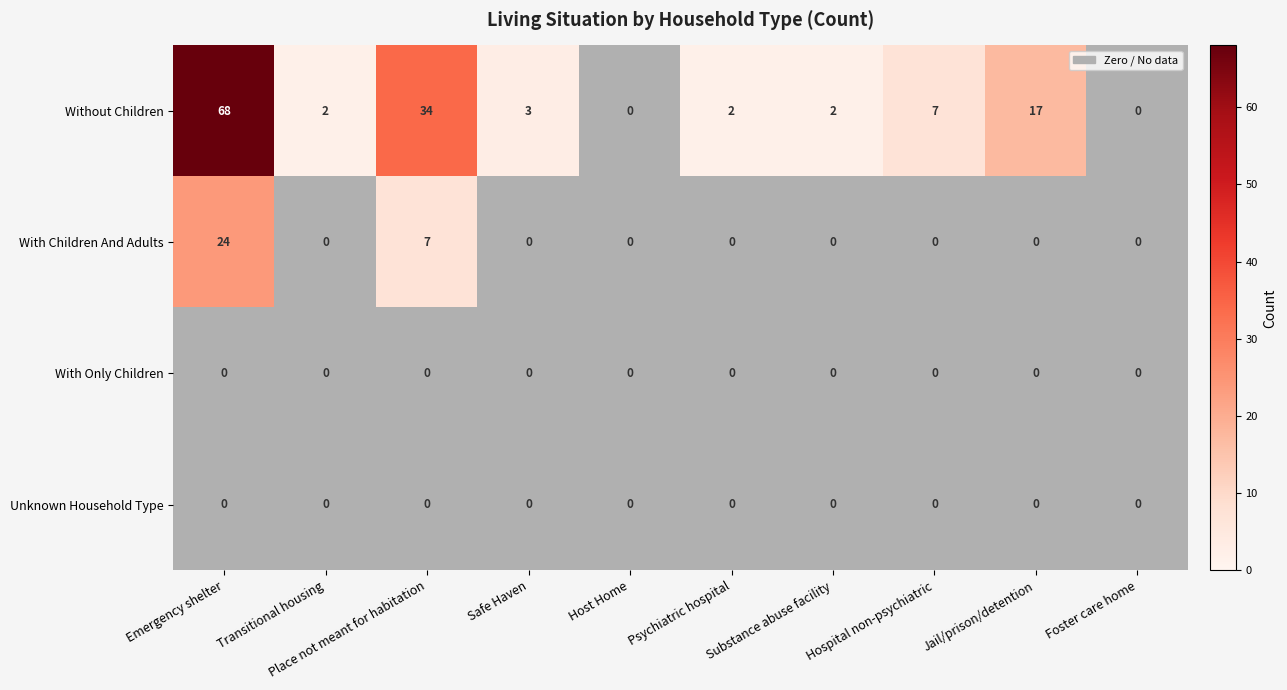

Which has a higher value, Jail/prison/detention or Emergency shelter?

Emergency shelter